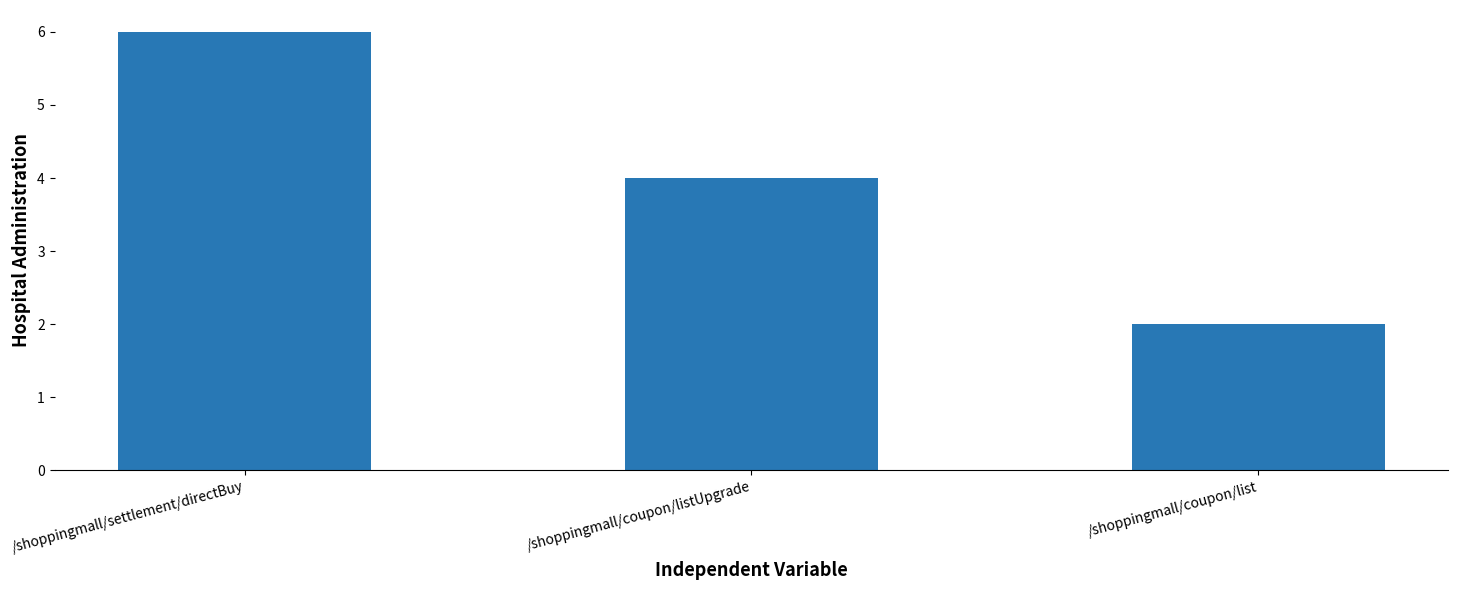

List the labels in order of value, largest first.

/shoppingmall/settlement/directBuy, /shoppingmall/coupon/listUpgrade, /shoppingmall/coupon/list